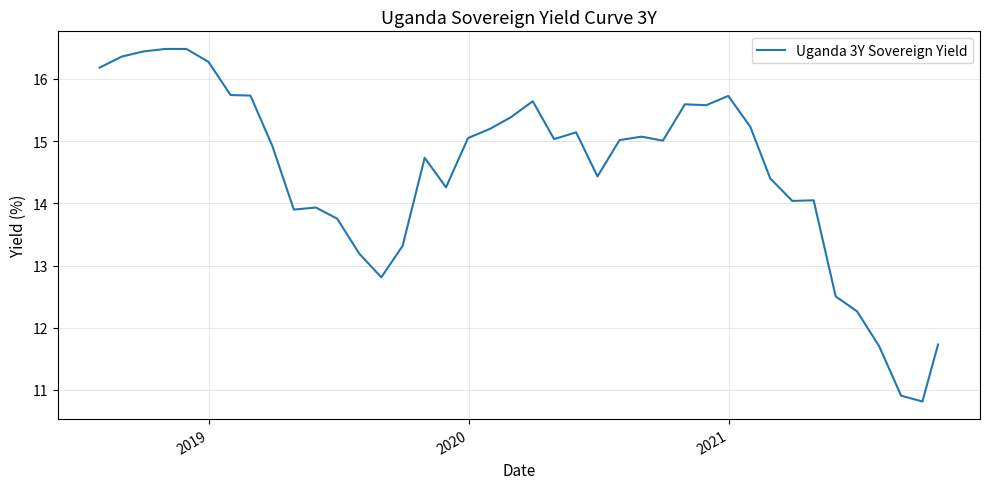

What is the minimum value shown in the chart?

10.8